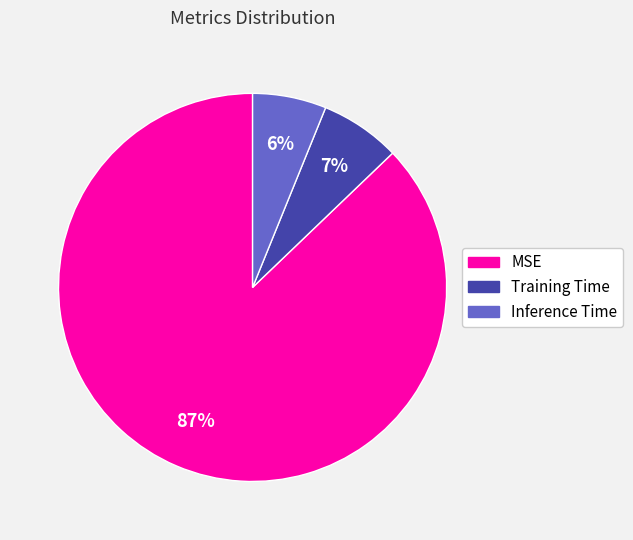

Do Training Time and Inference Time together represent more than half of the pie?

No